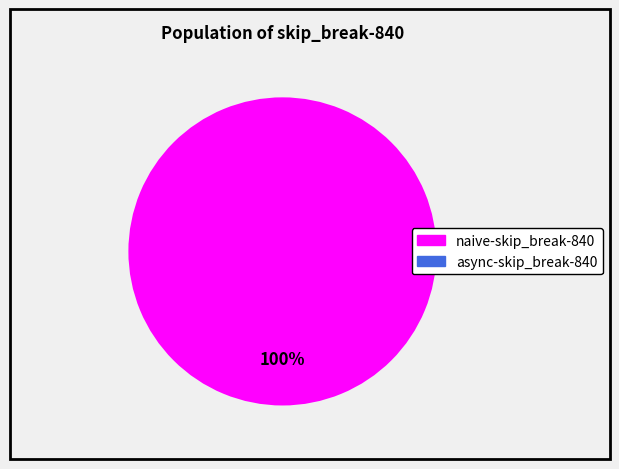

Is there a majority slice in this chart?

Yes